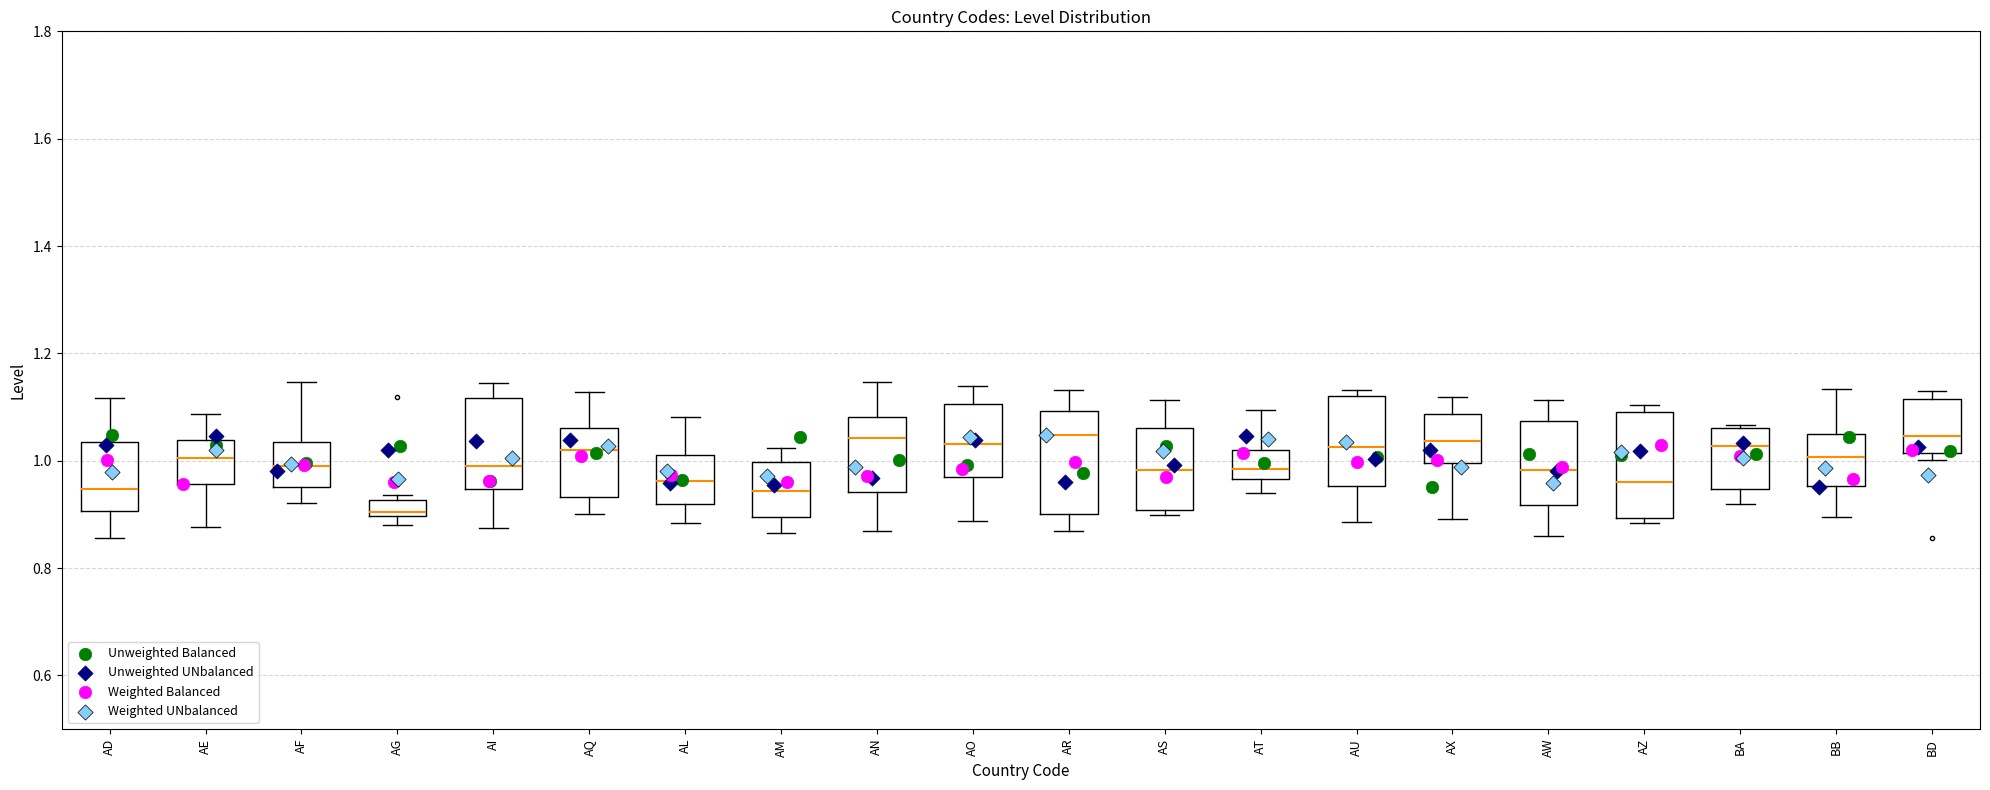

Where does the lower whisker of the box for AU end on the y-axis? The values are not printed on the chart, so give them approximately, as read against the axis.

0.88